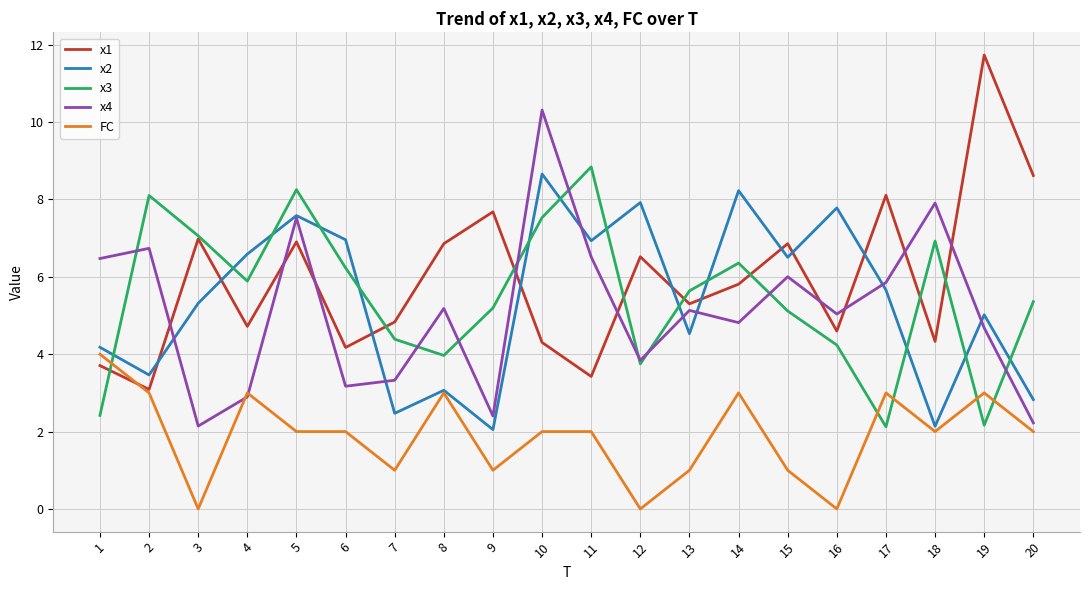

Does the chart have visible grid lines?

Yes